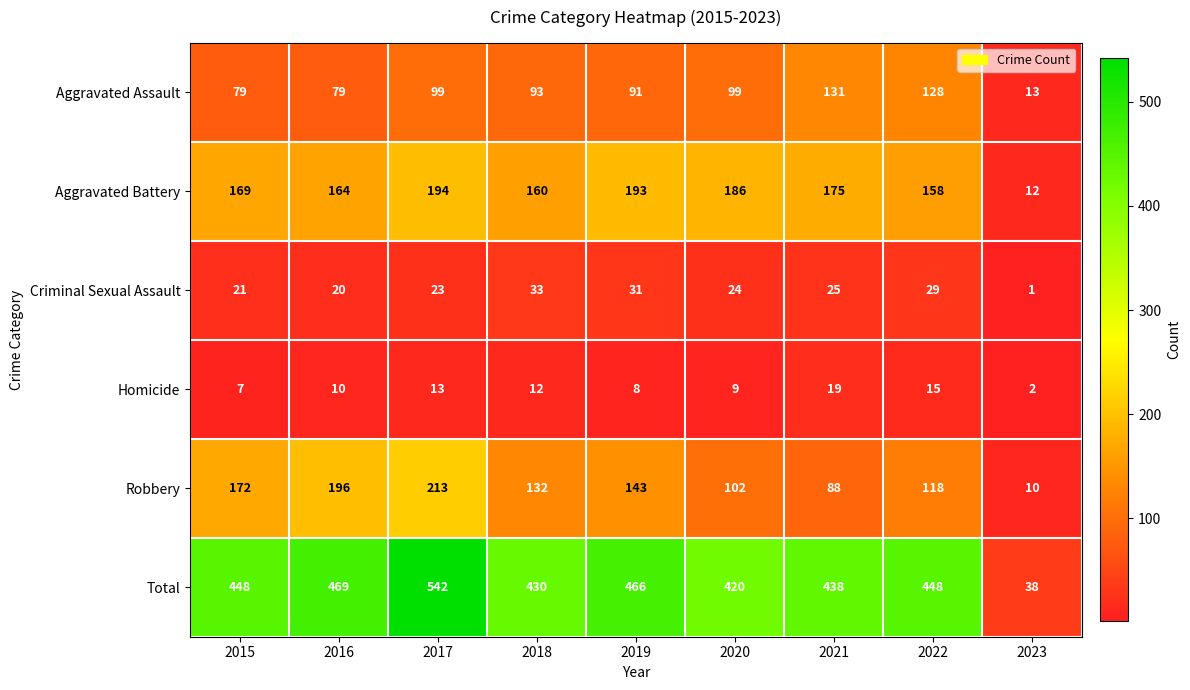

Is the value of Aggravated Battery at 2022 greater than the value of Homicide at 2022?

Yes